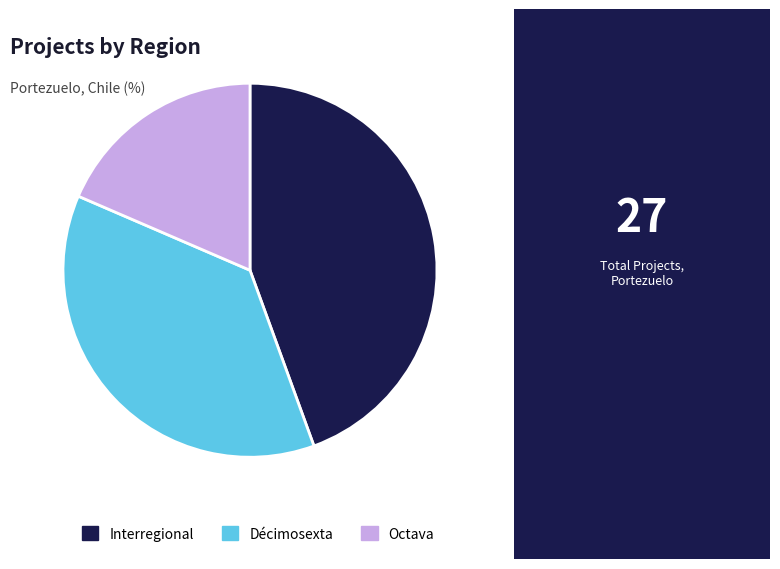

How many slices are in this pie chart?

3